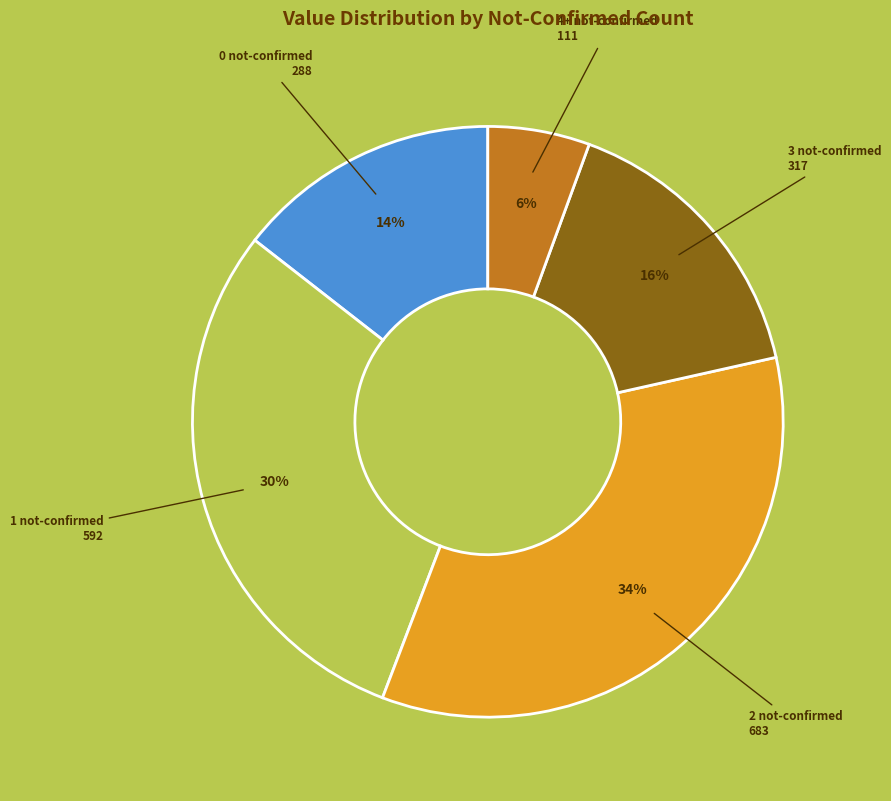

How many segments does this pie chart have?

5